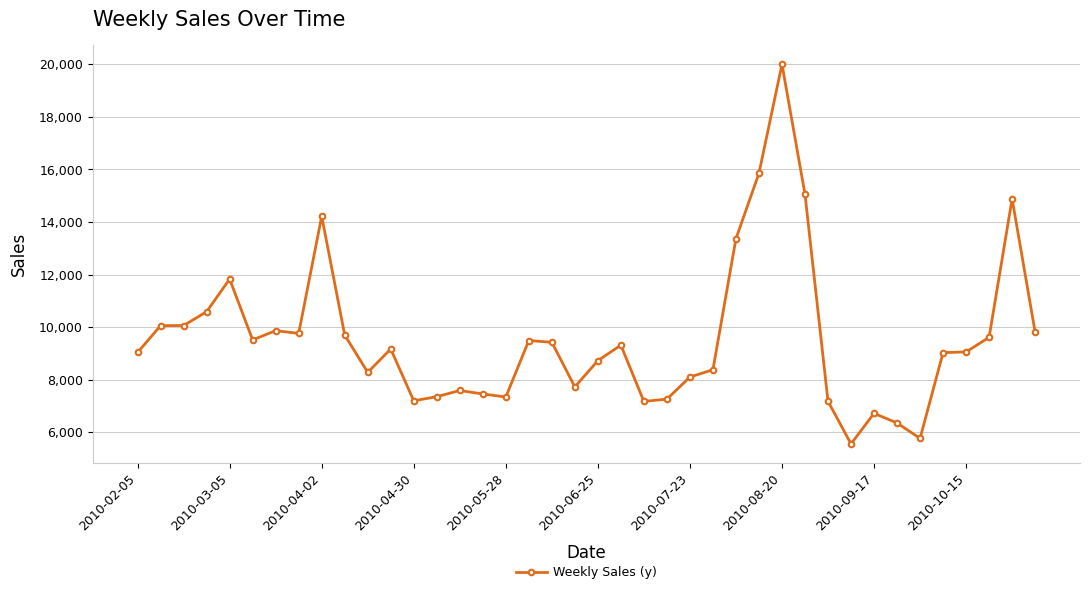

What is the smallest value displayed?

5554.5